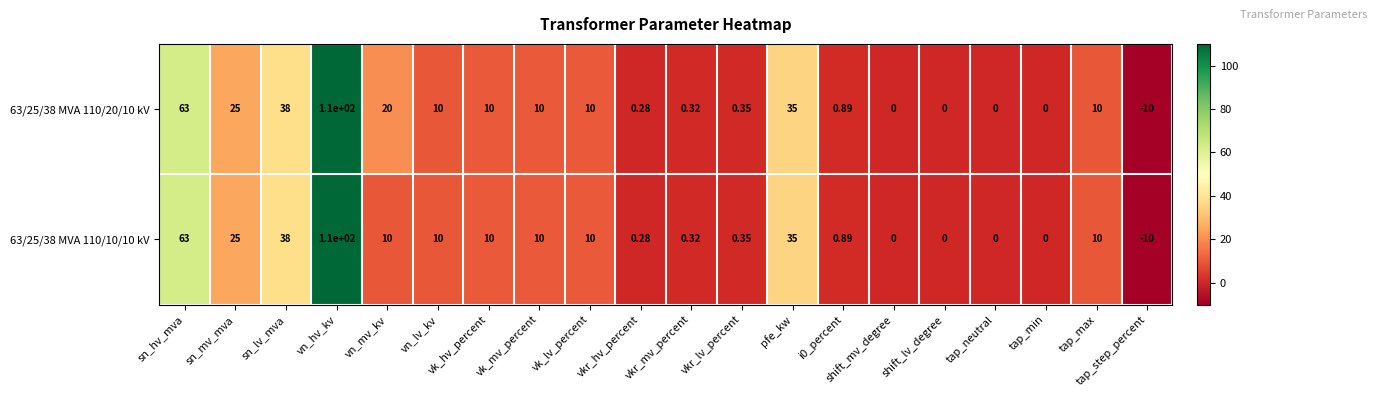

At which category is the sum across all series the highest?

vn_hv_kv